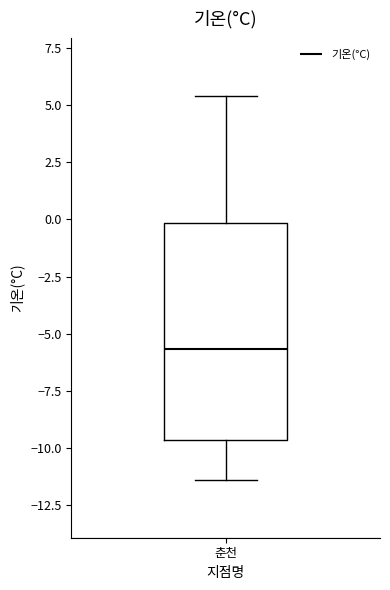

Read this box plot against the y-axis: the position of the median line, the range covered by the box, and the ends of both whiskers. The values are not printed on the chart, so give them approximately, as read against the axis.

median -5.5, box -9.5 to 0.0, whiskers -11.5 to 5.5